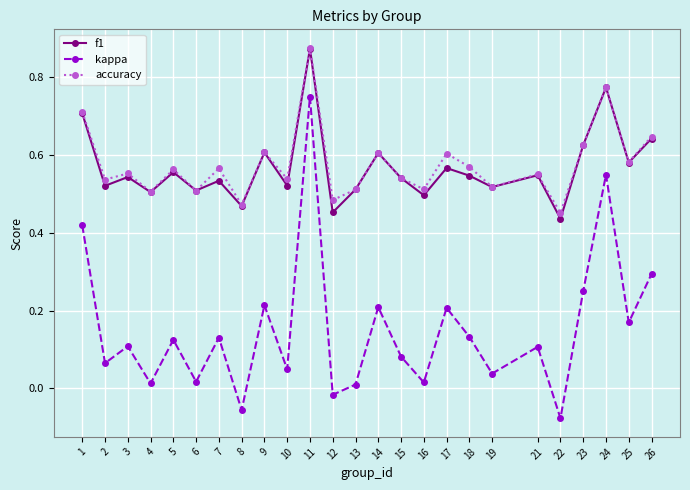

What is the total value across all series at 13?

1.0